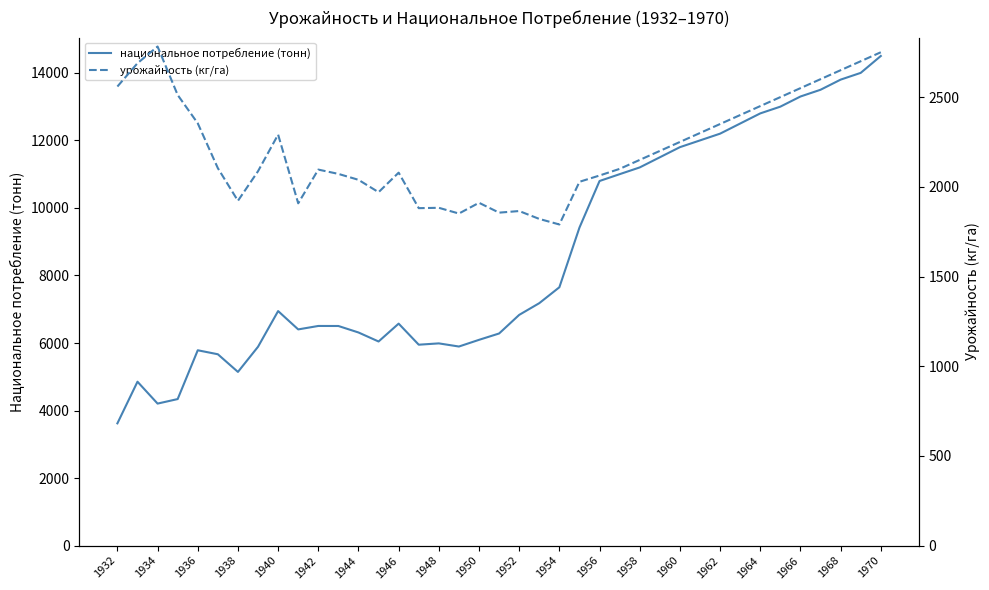

What is the highest value of the национальное потребление (тонн) series?

14500